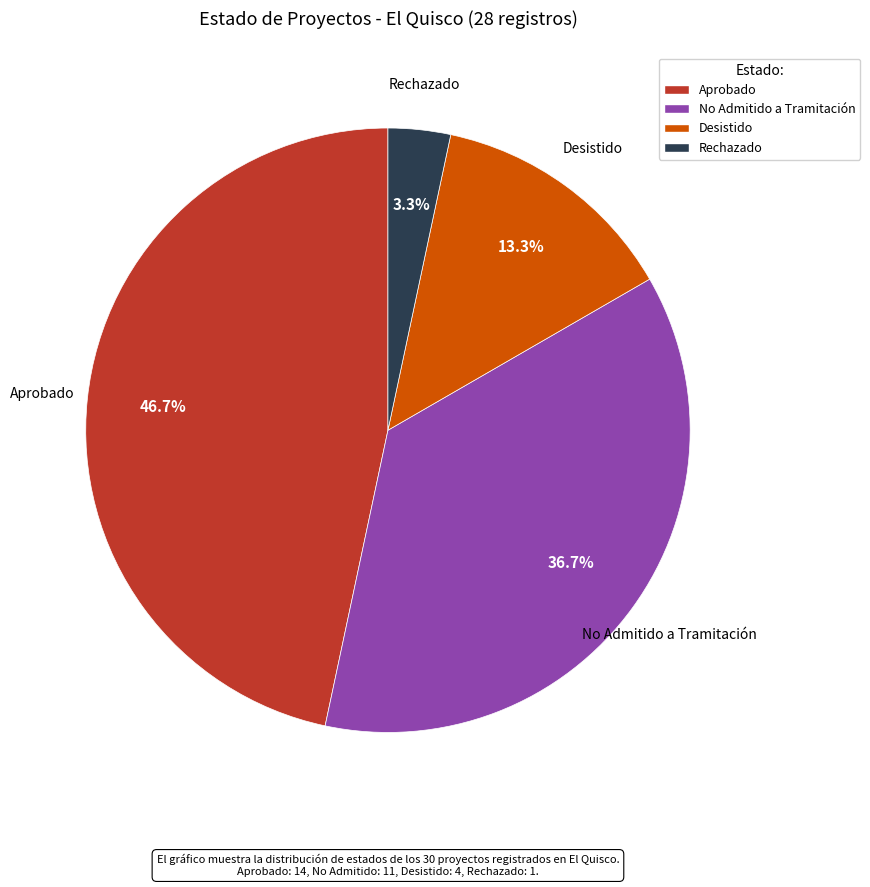

To the nearest percent, what is the difference between the largest and smallest slice percentages?

43%